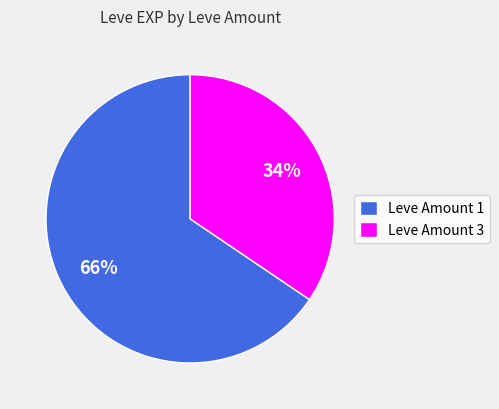

Is the sum of Leve Amount 1 and Leve Amount 3 greater than half?

Yes